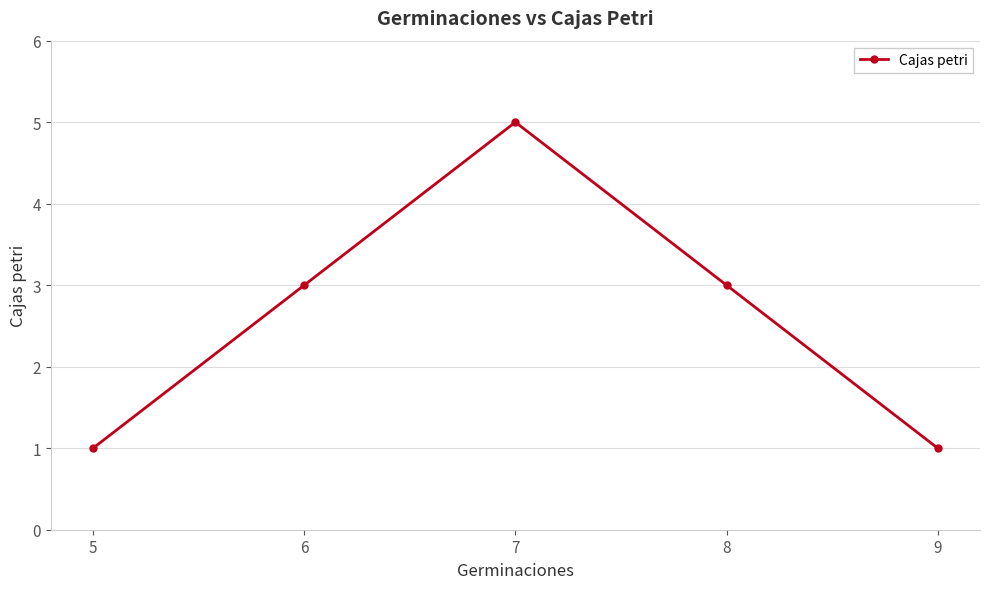

The value at 6 is 5. True or false?

False